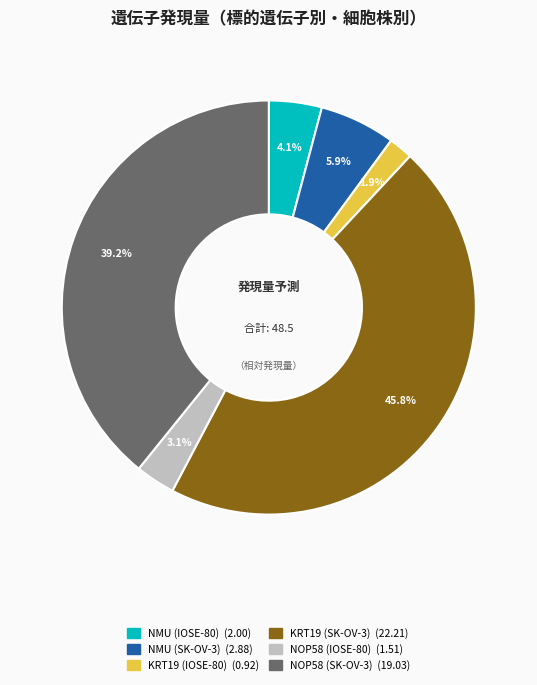

How many segments does this pie chart have?

6